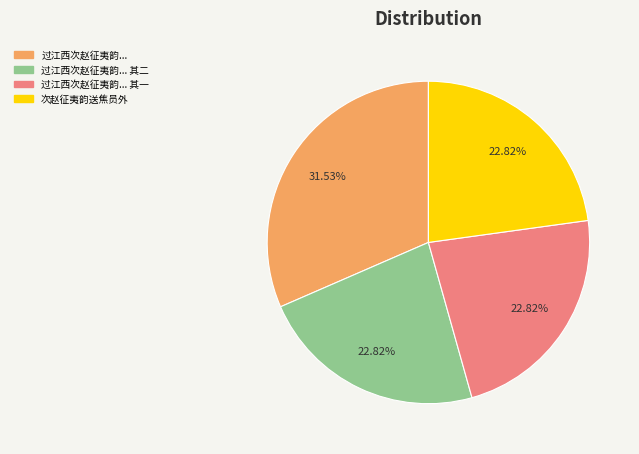

What is the ratio of the value at 过江西次赵征夷韵... to the value at 次赵征夷韵送焦员外?

1.4